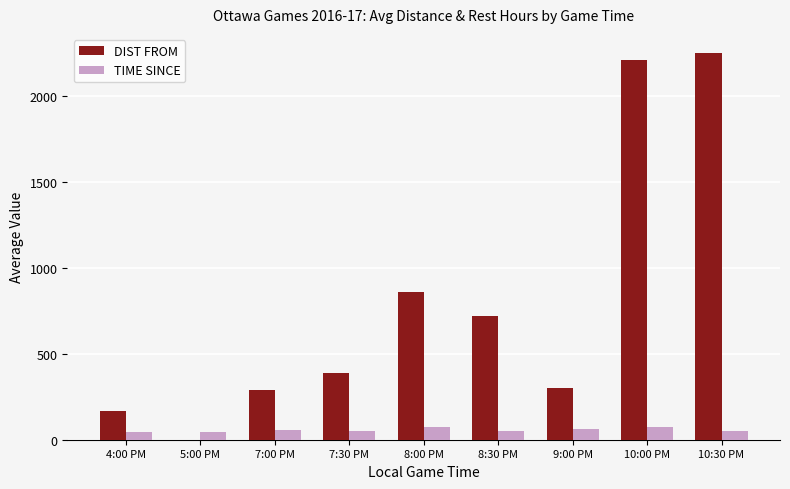

What is the sum of all TIME SINCE values?

508.5